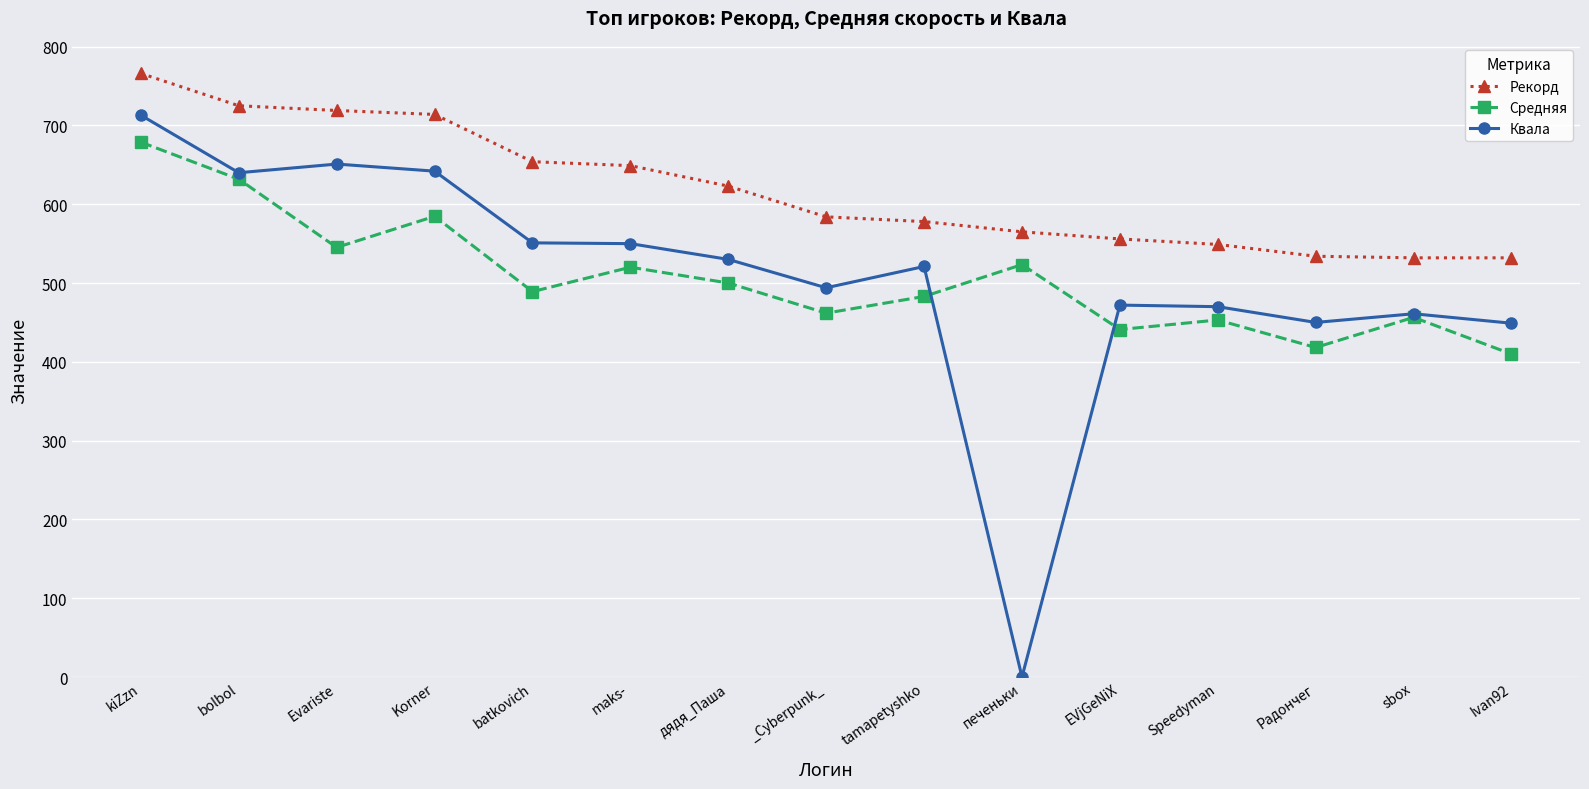

What is the average value of the Рекорд series?

618.7